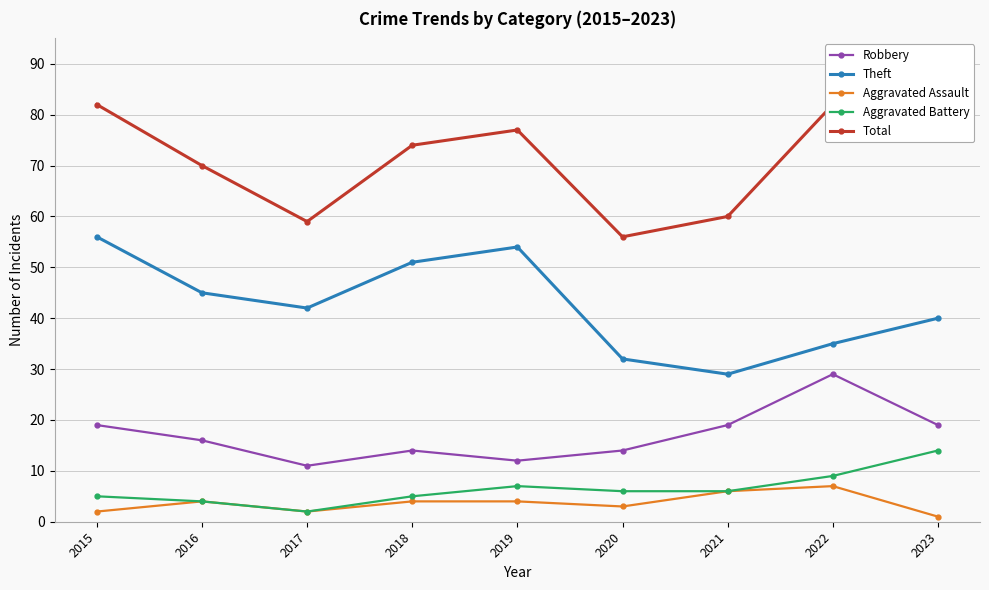

Count the number of categories in the chart.

9